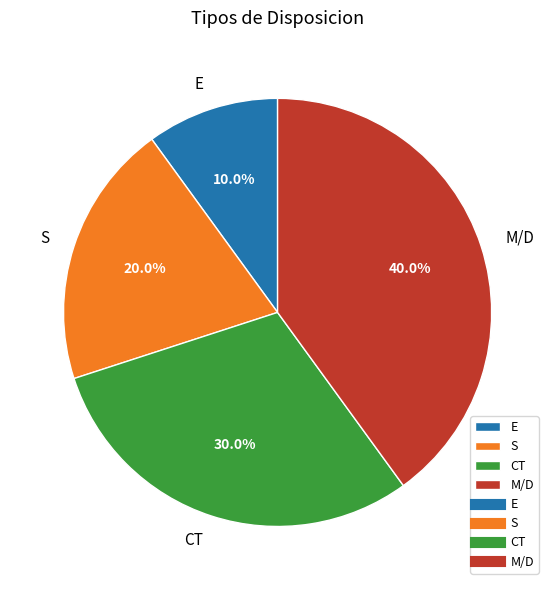

Combined, do M/D and S account for over 50%?

Yes